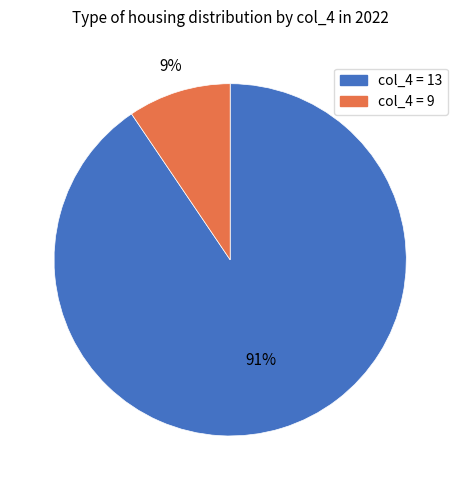

Which slice is the smallest?

col_4 = 9